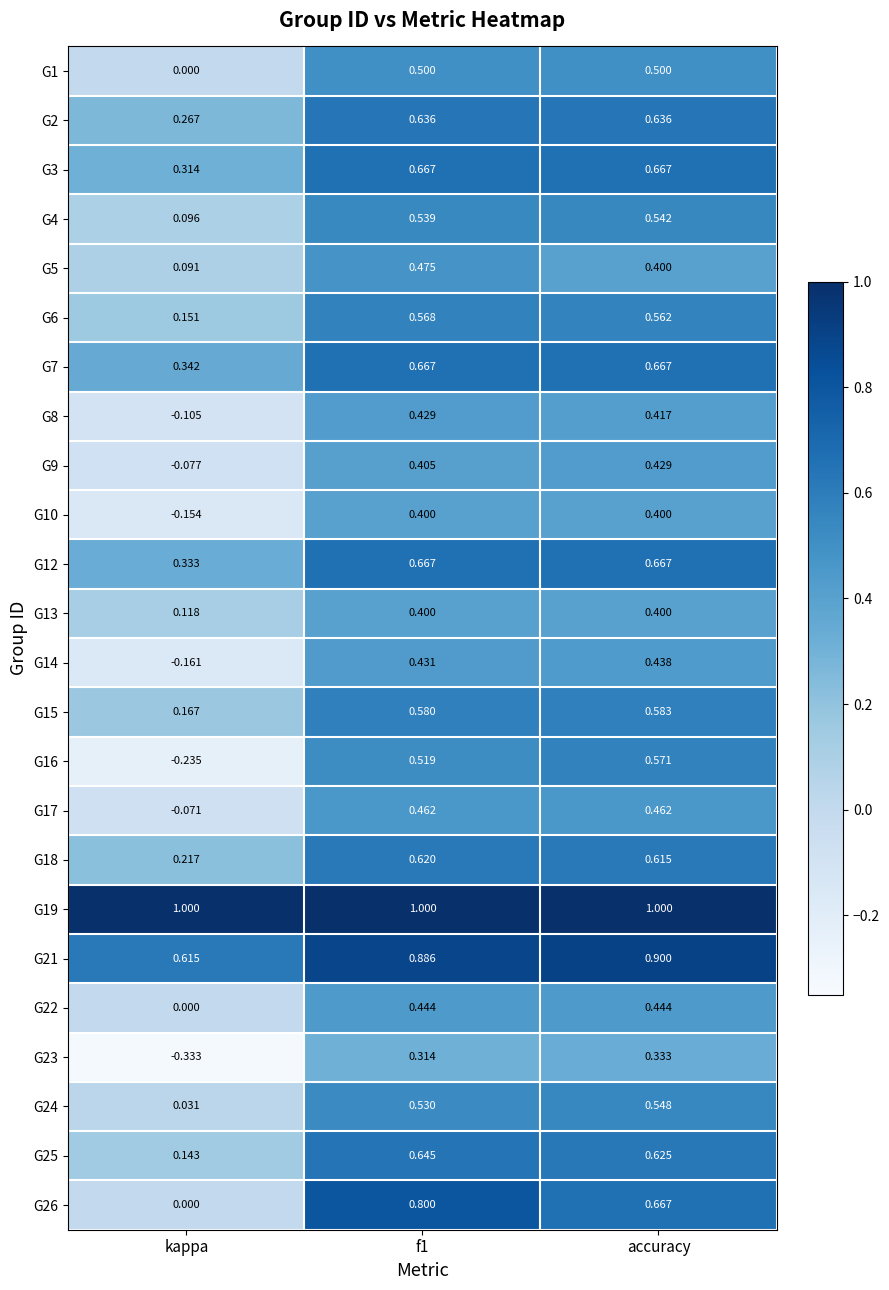

Which category has the lowest value in the G24 series?

kappa